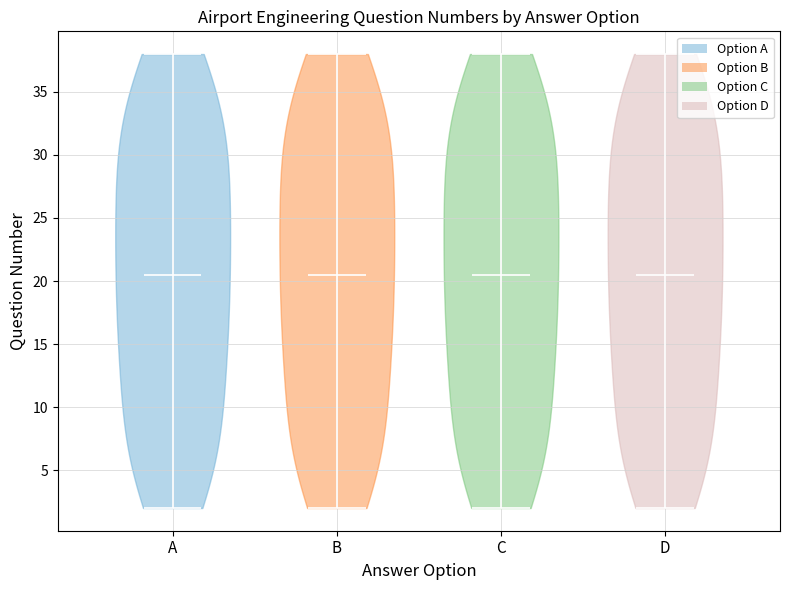

Reading left to right, read every violin against the y-axis: where its median line is, and the lowest and highest points it reaches. The values are not printed on the chart, so give them approximately, as read against the axis.

A: median line 20.5, lowest point 2.0, highest point 38.0
B: median line 20.5, lowest point 2.0, highest point 38.0
C: median line 20.5, lowest point 2.0, highest point 38.0
D: median line 20.5, lowest point 2.0, highest point 38.0